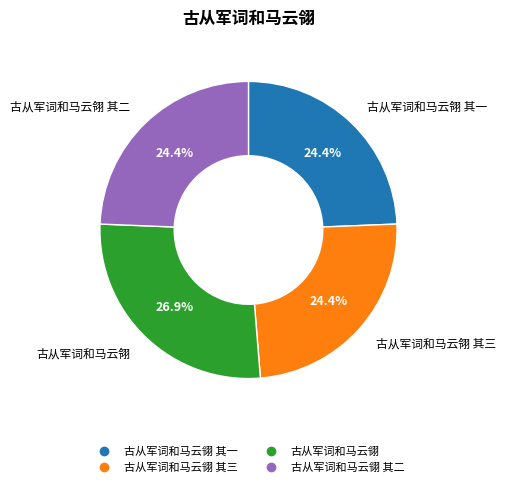

Is there any slice that represents more than half of the pie?

No